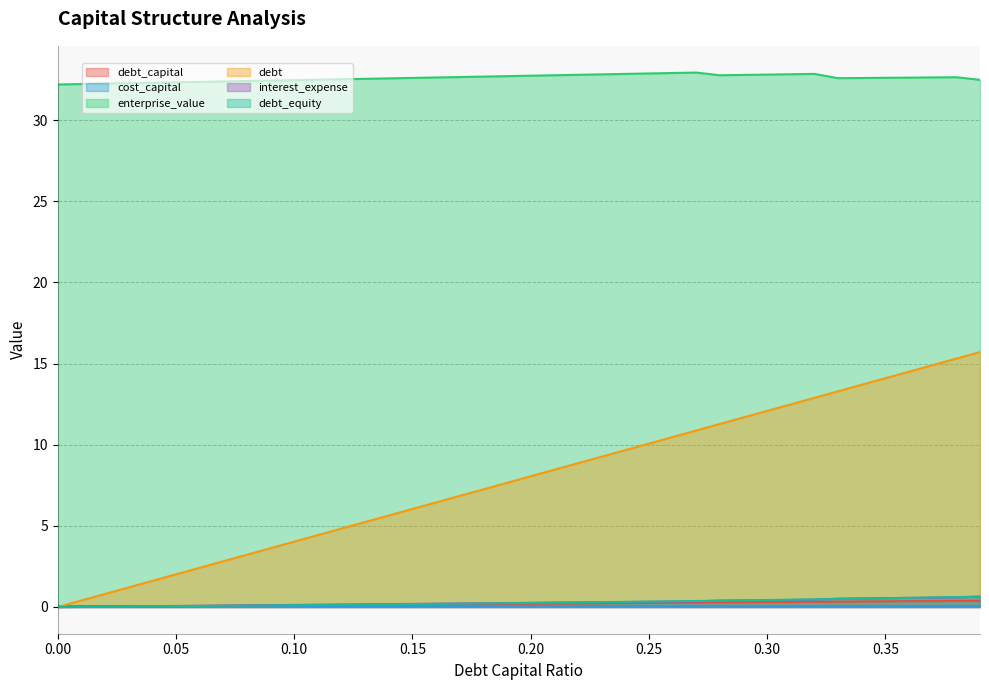

Which series has the largest total across all categories?

enterprise_value